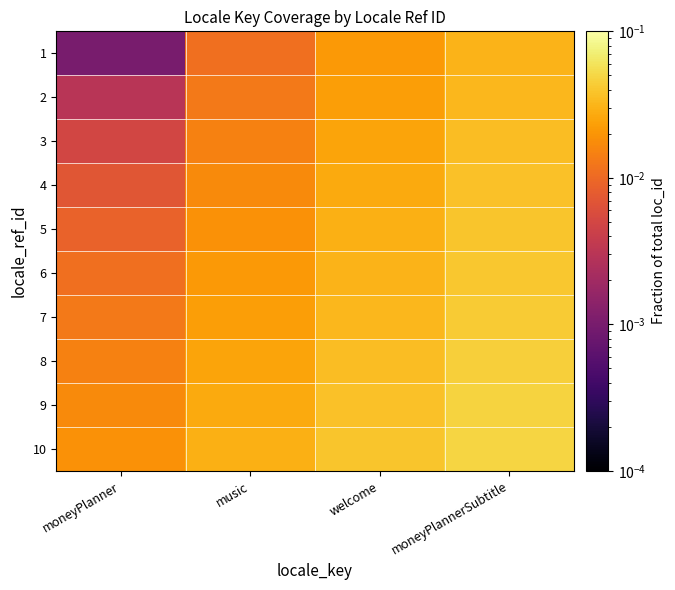

Rank the series at moneyPlannerSubtitle from highest to lowest value.

10, 9, 8, 7, 6, 5, 4, 3, 2, 1